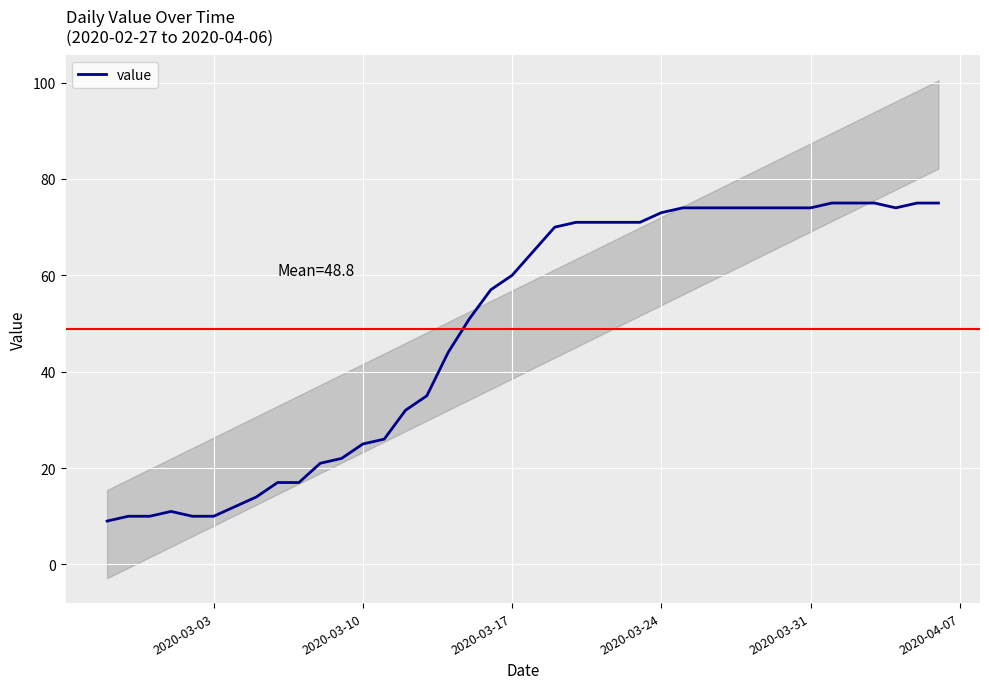

What is the difference between the maximum and minimum values?

66